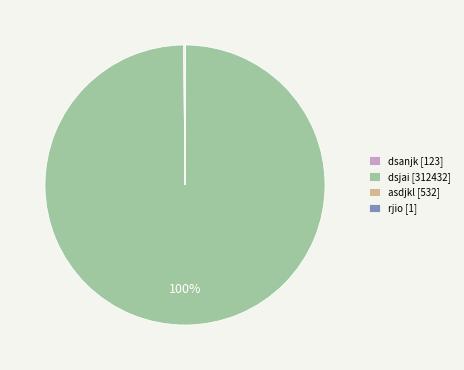

To the nearest percent, what is the difference between the largest and smallest slice percentages?

100%